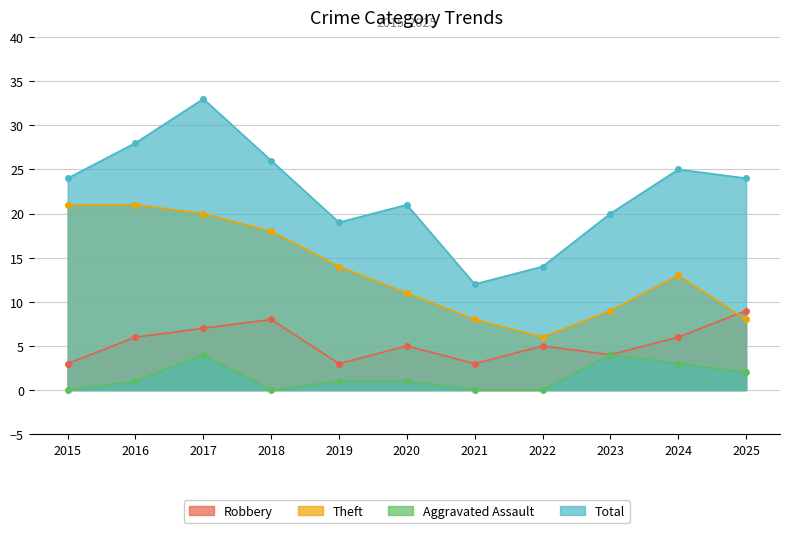

What is the total value across all series at 2025?

43